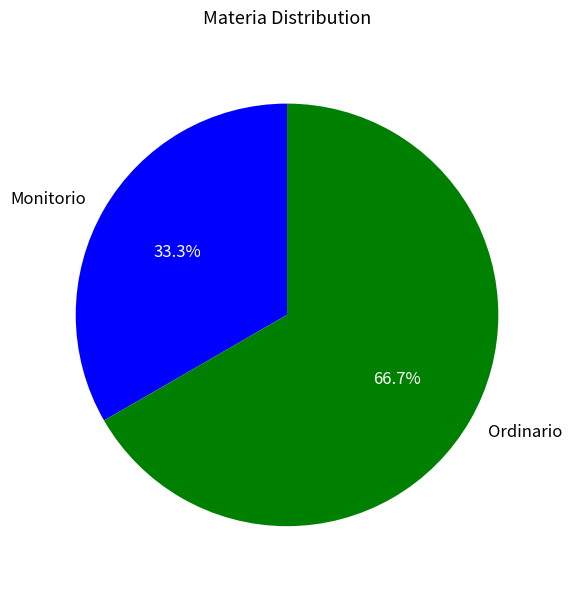

How many segments does this pie chart have?

2